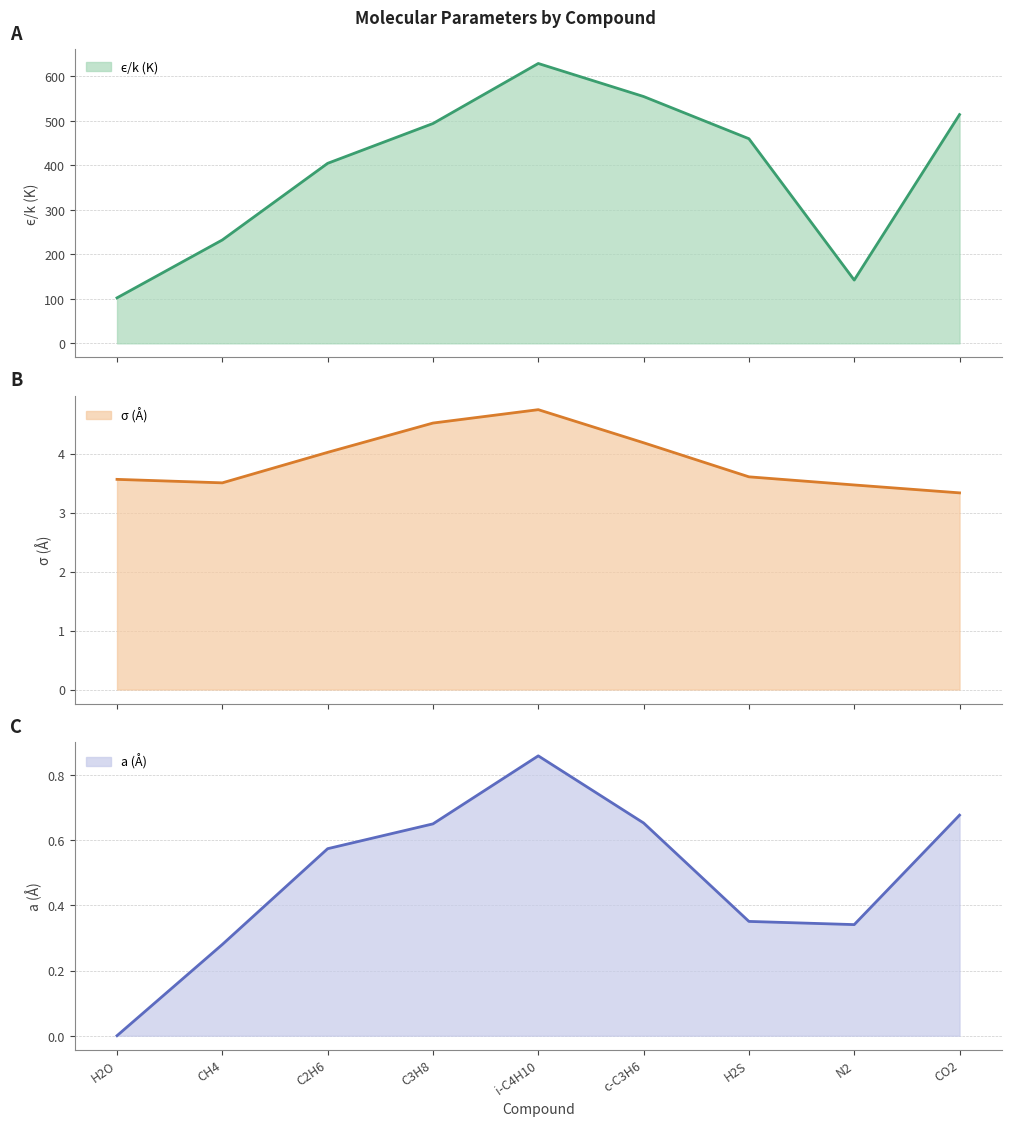

What position from the left is CH4?

2